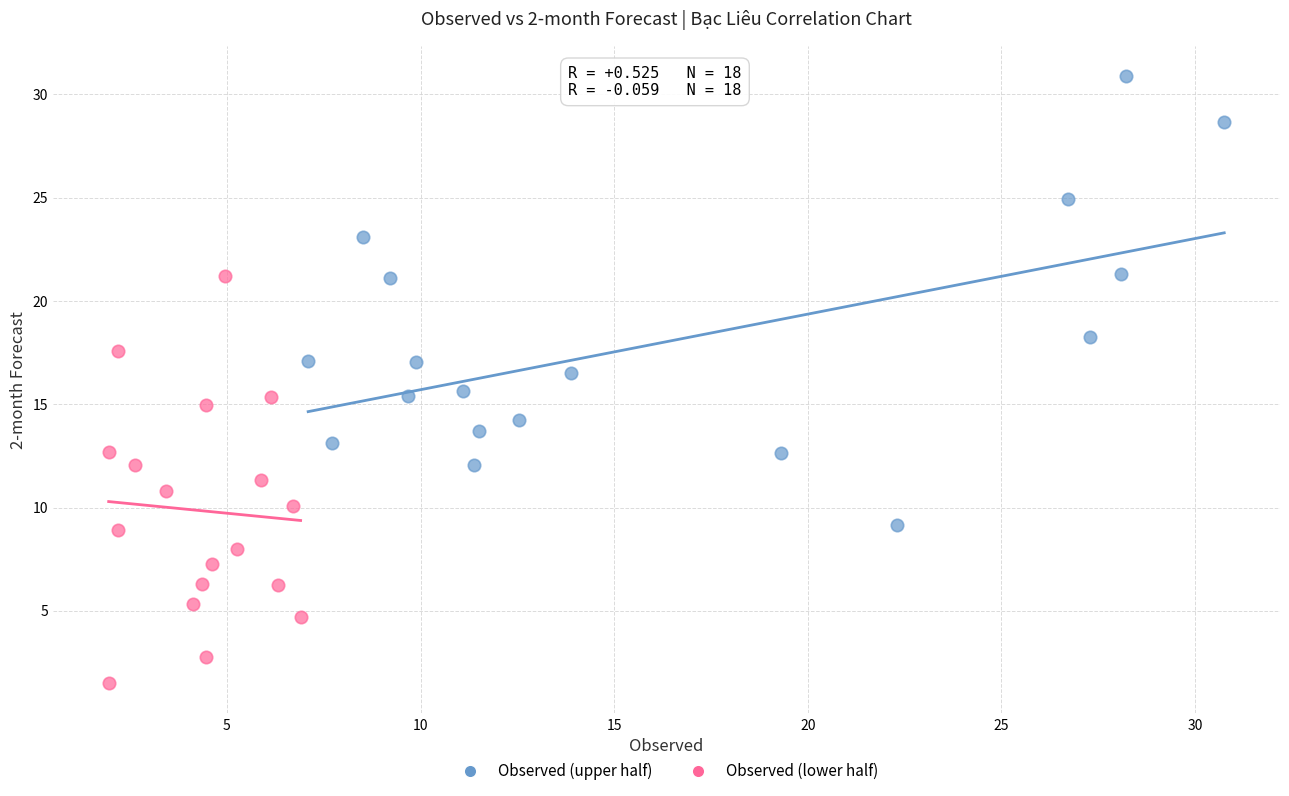

Which series contains the lowest Y value?

Observed (lower half)